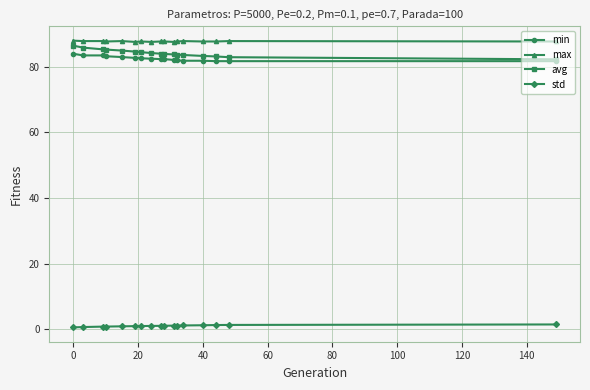

How many data points does each series have?

17